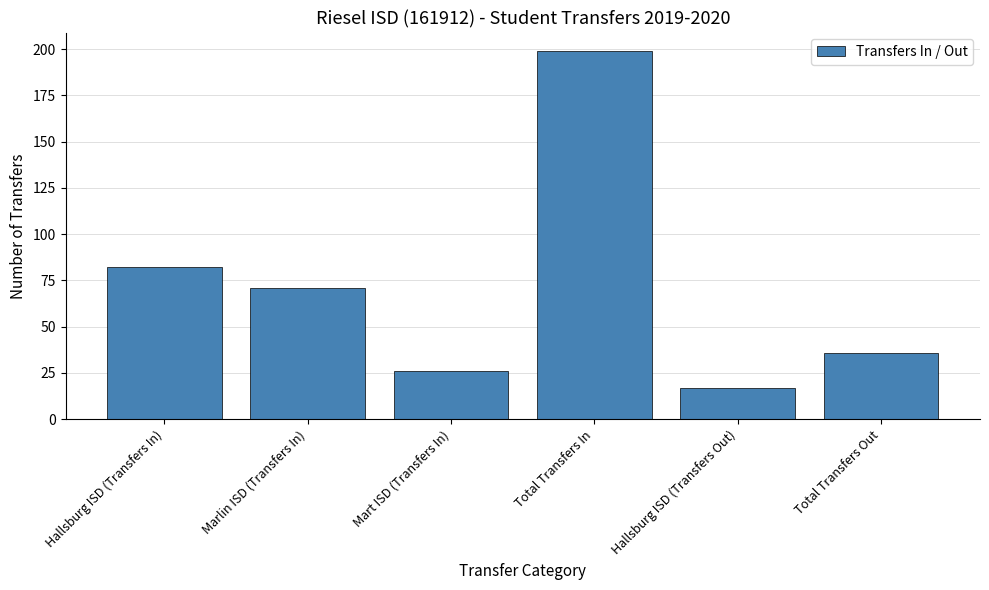

Which has a higher value, Marlin ISD (Transfers In) or Total Transfers Out?

Marlin ISD (Transfers In)